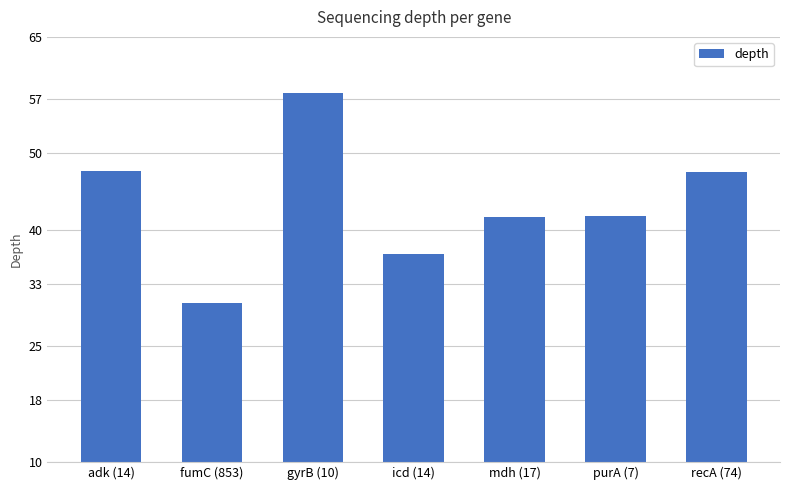

What is the sum of all values?

303.9